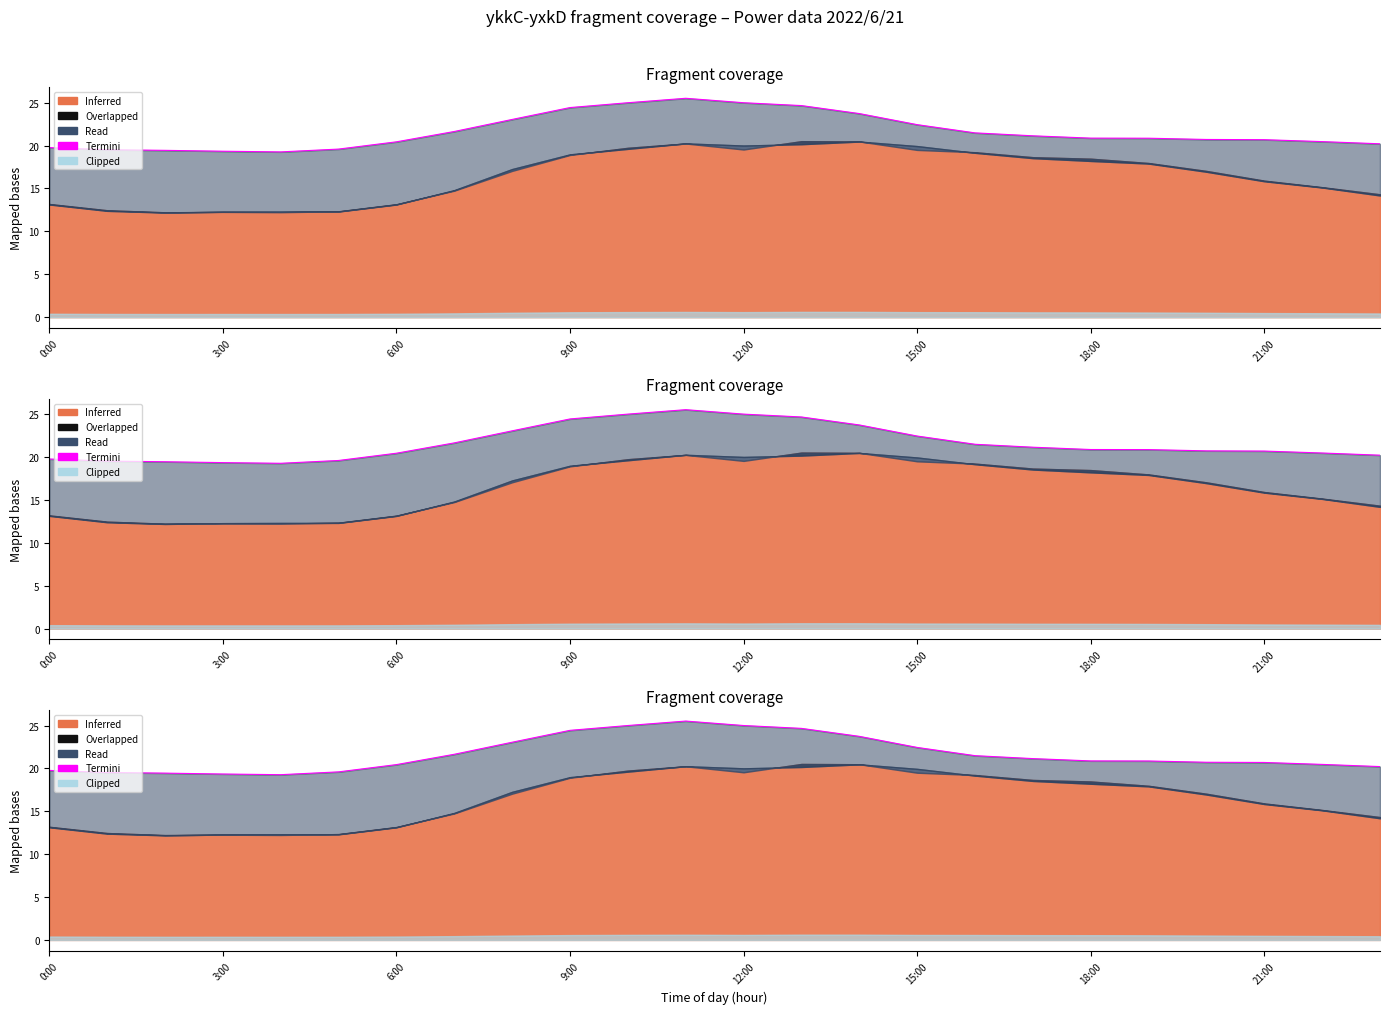

What is the smallest value displayed?

19.3